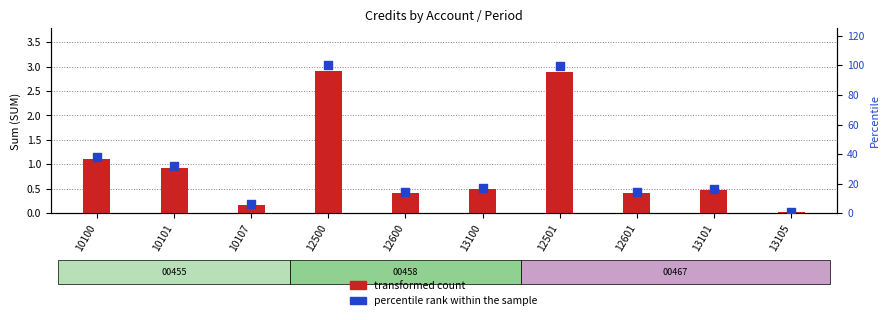

Which series has the largest Y range (max minus min)?

percentile rank within the sample